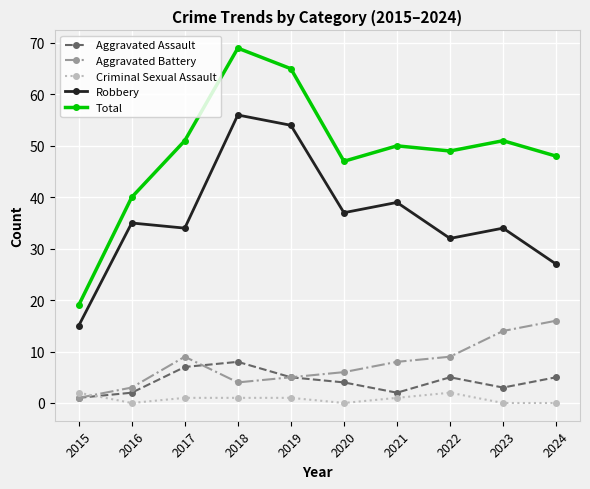

True or false: Total has more than 1 interior local peaks.

True